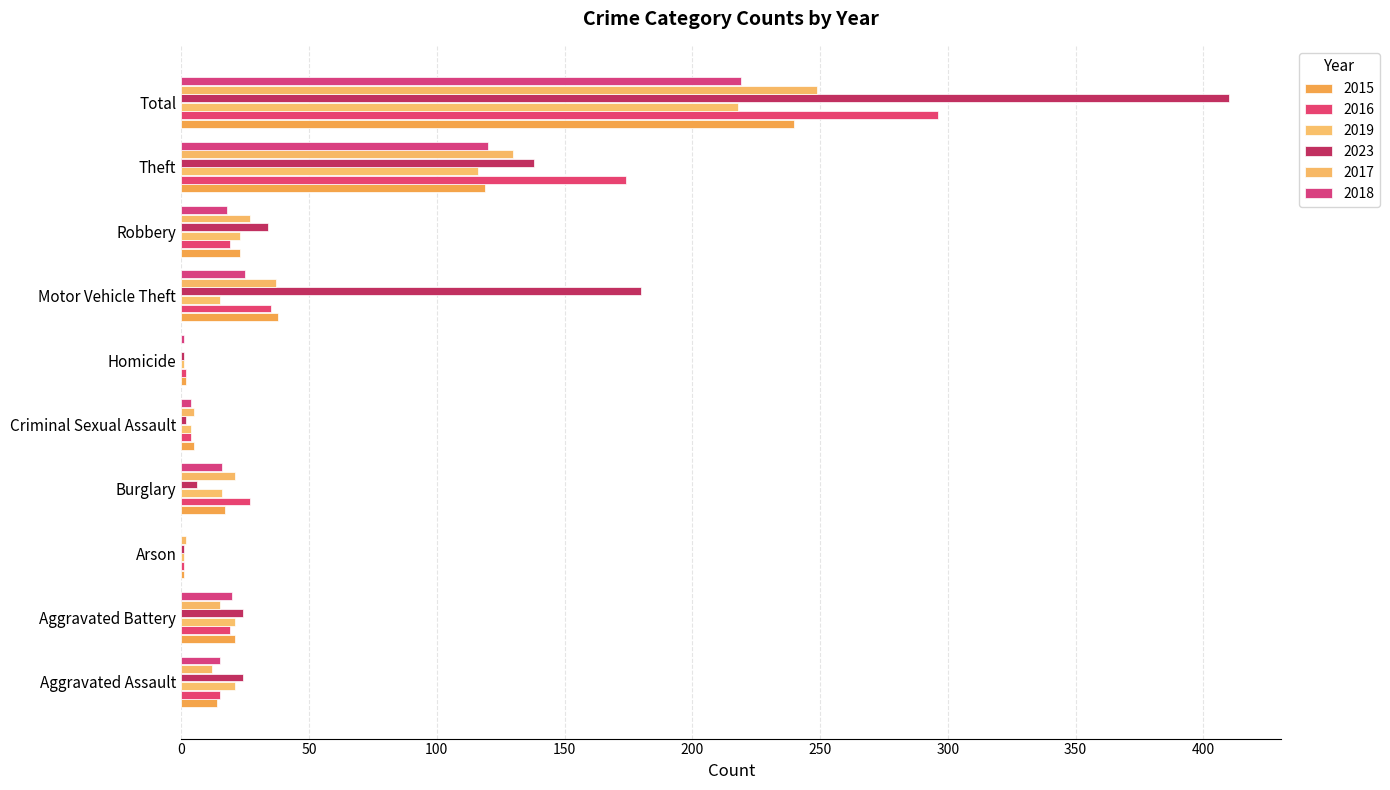

What is the total value across all series at Motor Vehicle Theft?

330